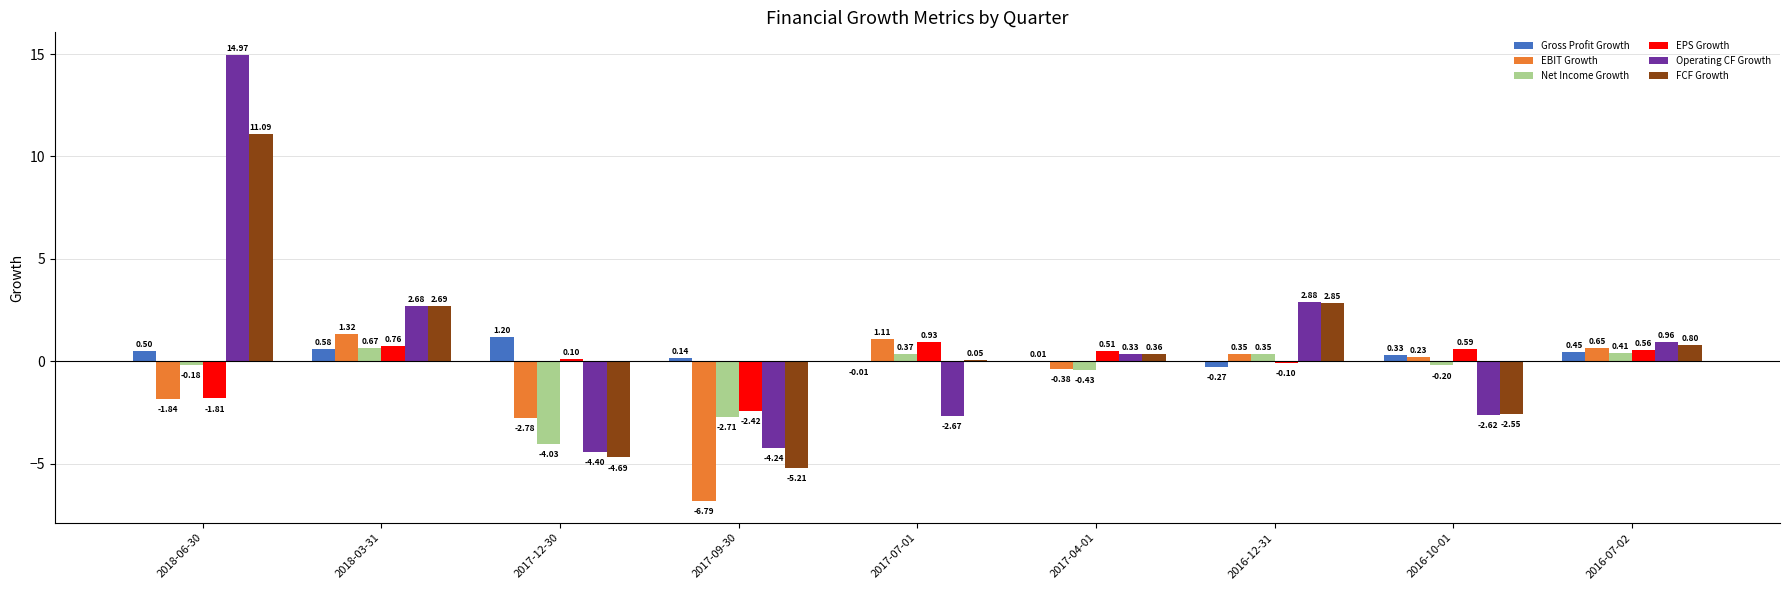

At which category is the sum across all series the highest?

2018-06-30